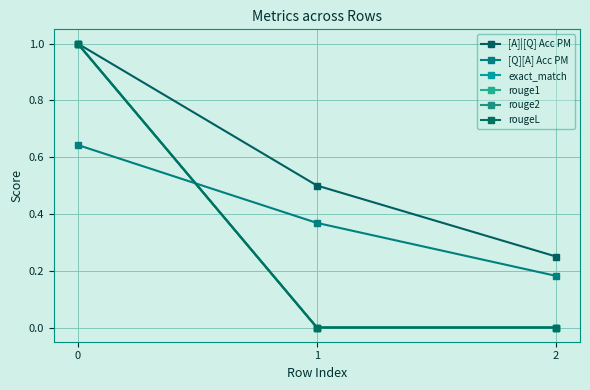

Count the [Q][A] Acc PM values in the range 0 to 1.

3